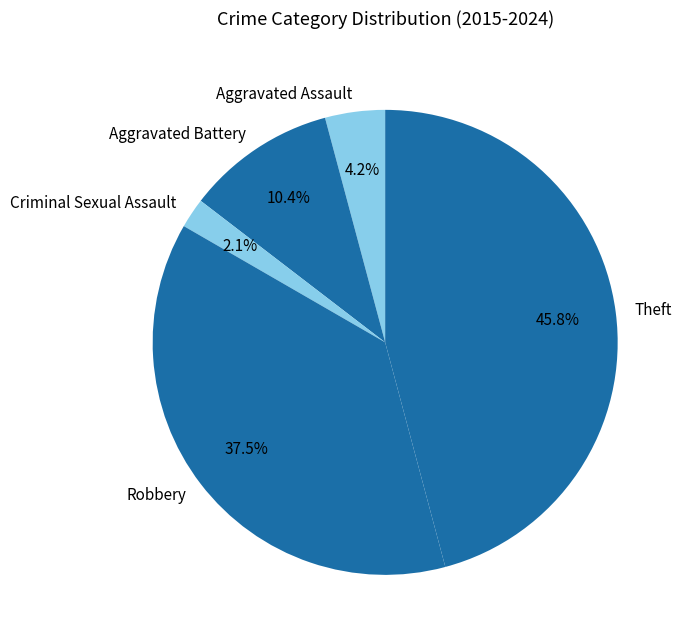

How many segments does this pie chart have?

5